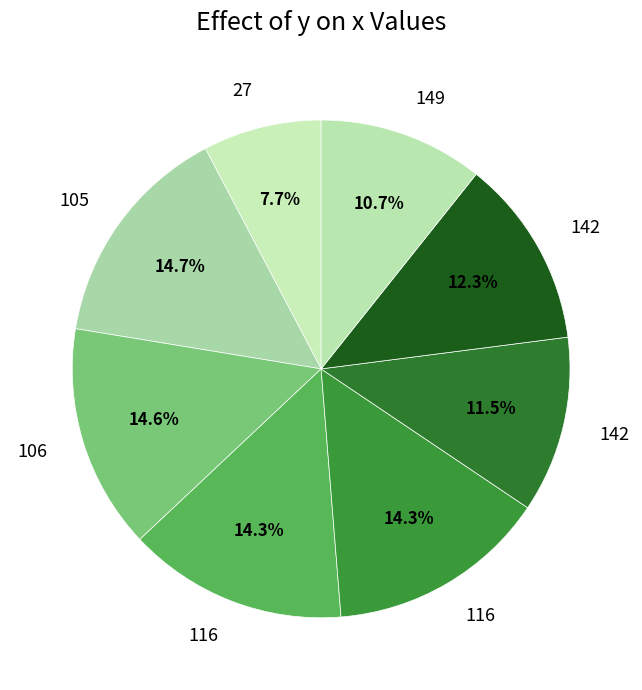

Does any single category account for the majority?

No